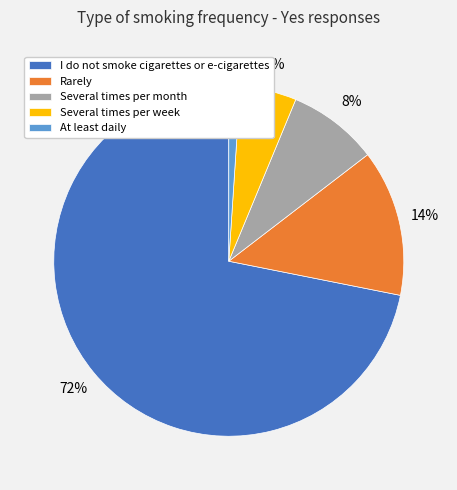

Count the number of slices in the pie.

5